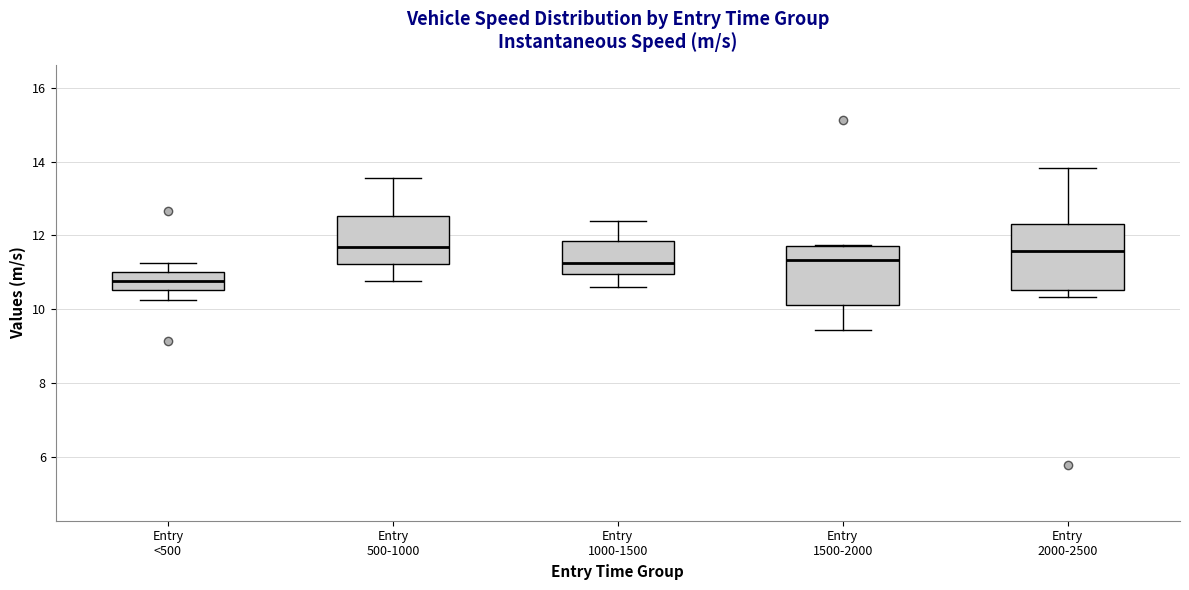

Reading left to right, transcribe this box plot: for each box, give where its median line is, the range the box spans, and where its two whiskers end, as read against the y-axis. The values are not printed on the chart, so give them approximately, as read against the axis.

Entry <500: median 10.8, box 10.6 to 11.0, whiskers 10.2 to 11.2
Entry 500-1000: median 11.6, box 11.2 to 12.6, whiskers 10.8 to 13.6
Entry 1000-1500: median 11.2, box 11.0 to 11.8, whiskers 10.6 to 12.4
Entry 1500-2000: median 11.4, box 10.2 to 11.8, whiskers 9.4 to 11.8
Entry 2000-2500: median 11.6, box 10.6 to 12.2, whiskers 10.4 to 13.8